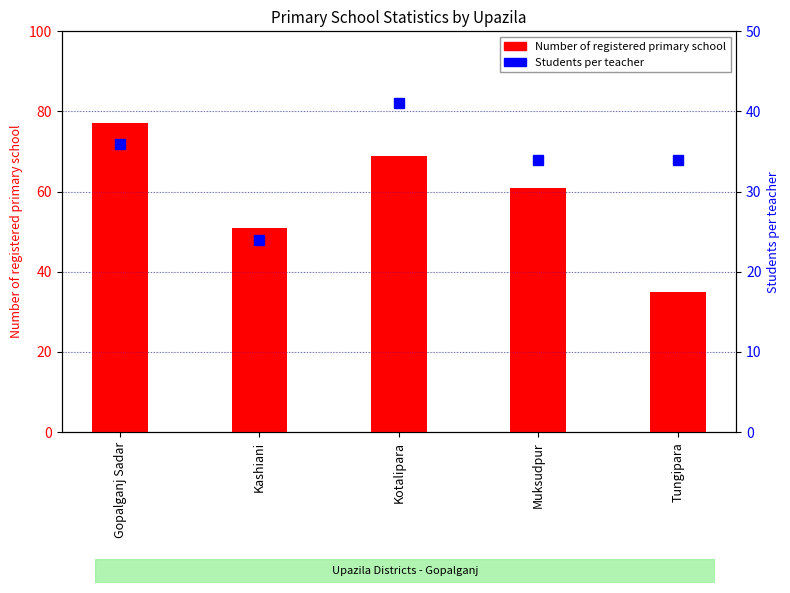

What is the difference between the highest and lowest values at Kotalipara?

28